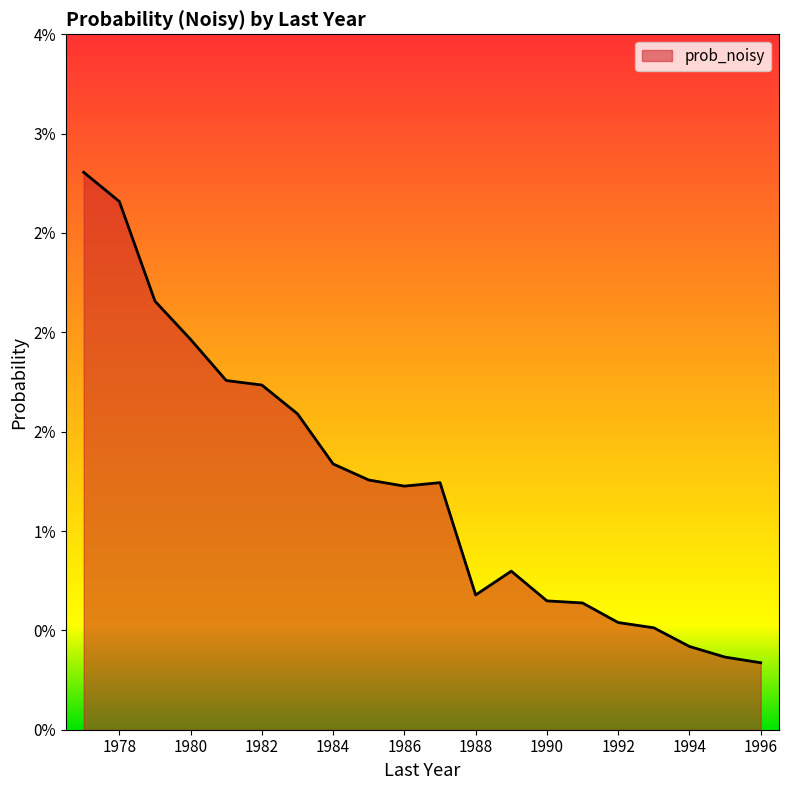

Does the chart display data point markers on the line(s)?

No